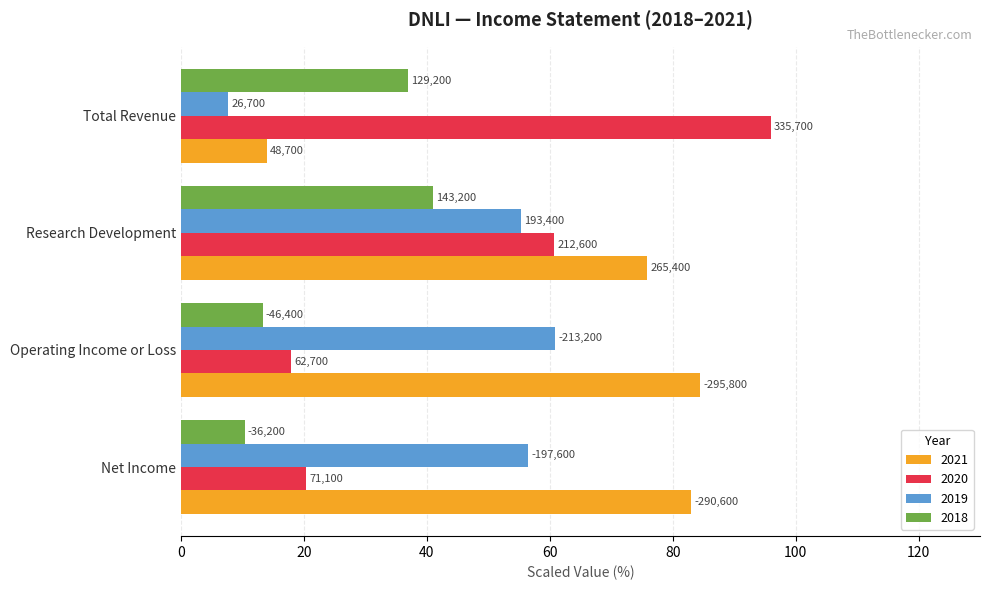

What are all the series names shown in the legend?

2021, 2020, 2019, 2018